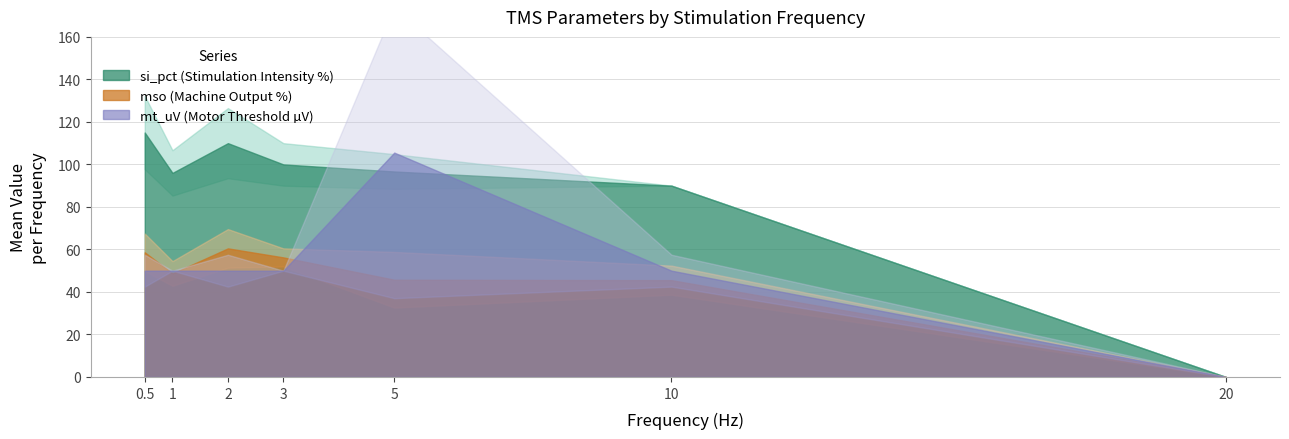

What is the sum of the mso values at 5 and 1?

136.8